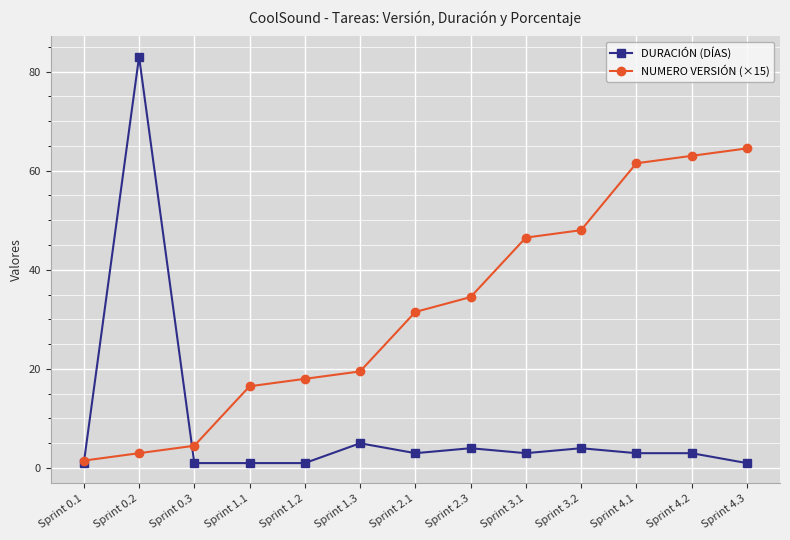

Which series has the widest spread of values?

DURACIÓN (DÍAS)